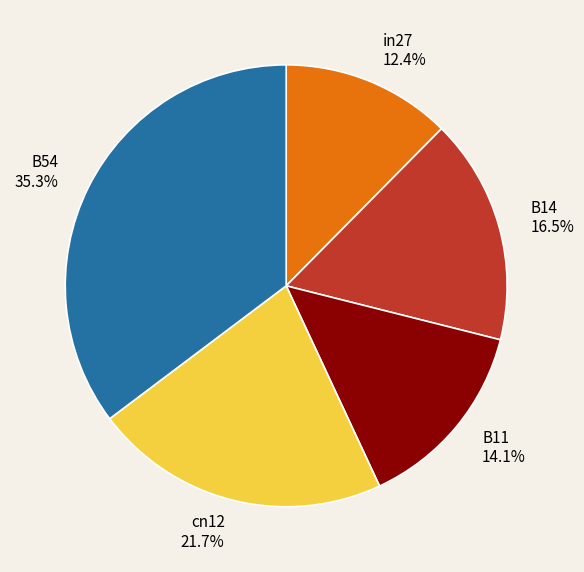

To the nearest percent, what portion does cn12 represent?

22%